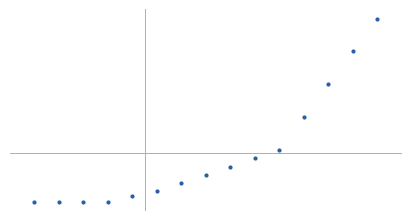

Rank the categories by value from lowest to highest.

0, 1, 2, 3, 4, 5, 6, 7, 8, 9, 10, 11, 12, 13, 14